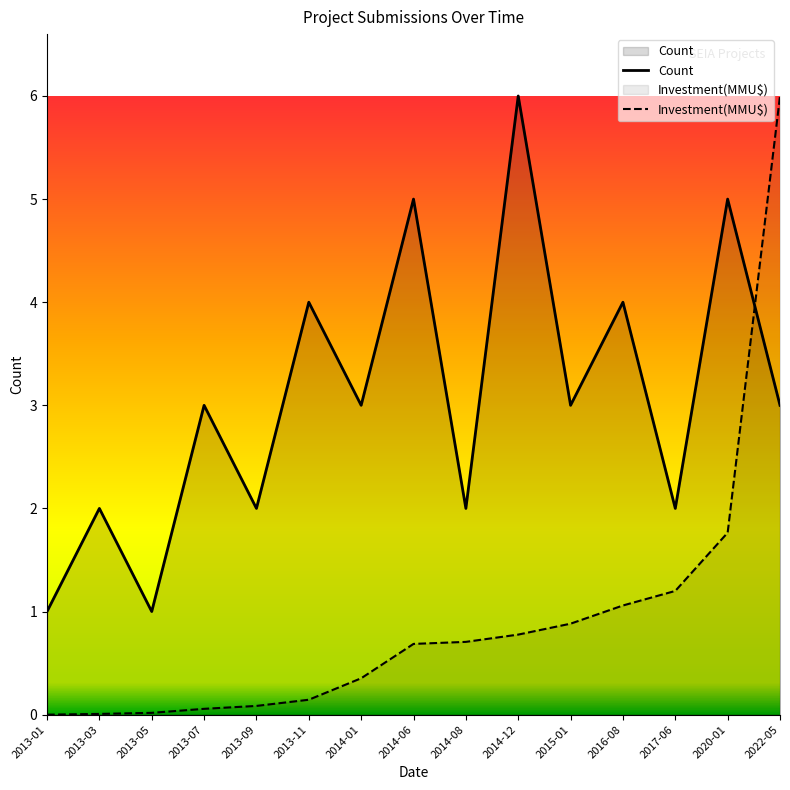

Where do Count and Investment(MMU$) first cross each other?

2020-01 and 2022-05